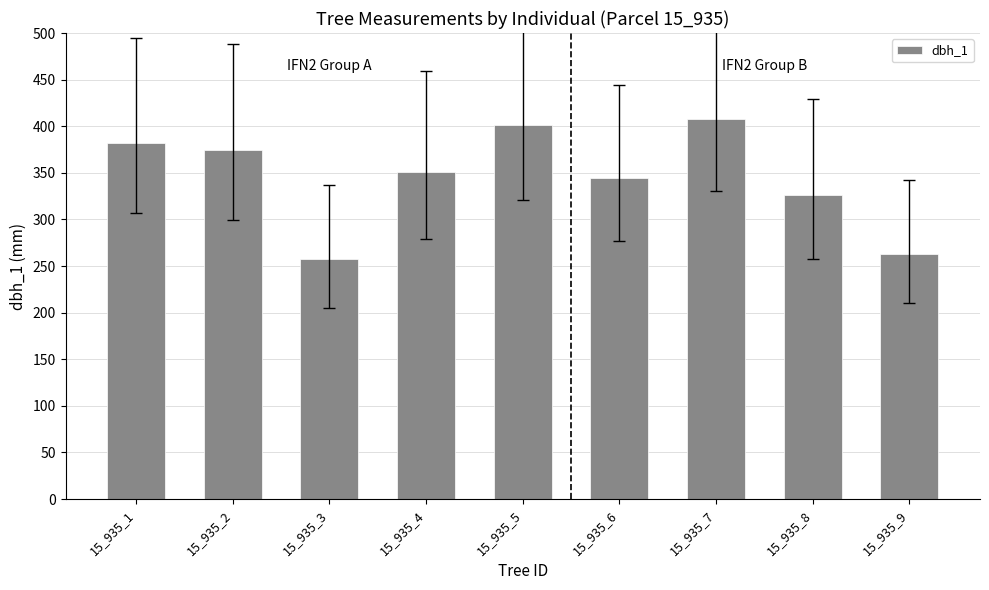

True or false: the data shows 375 at 15_935_2.

True